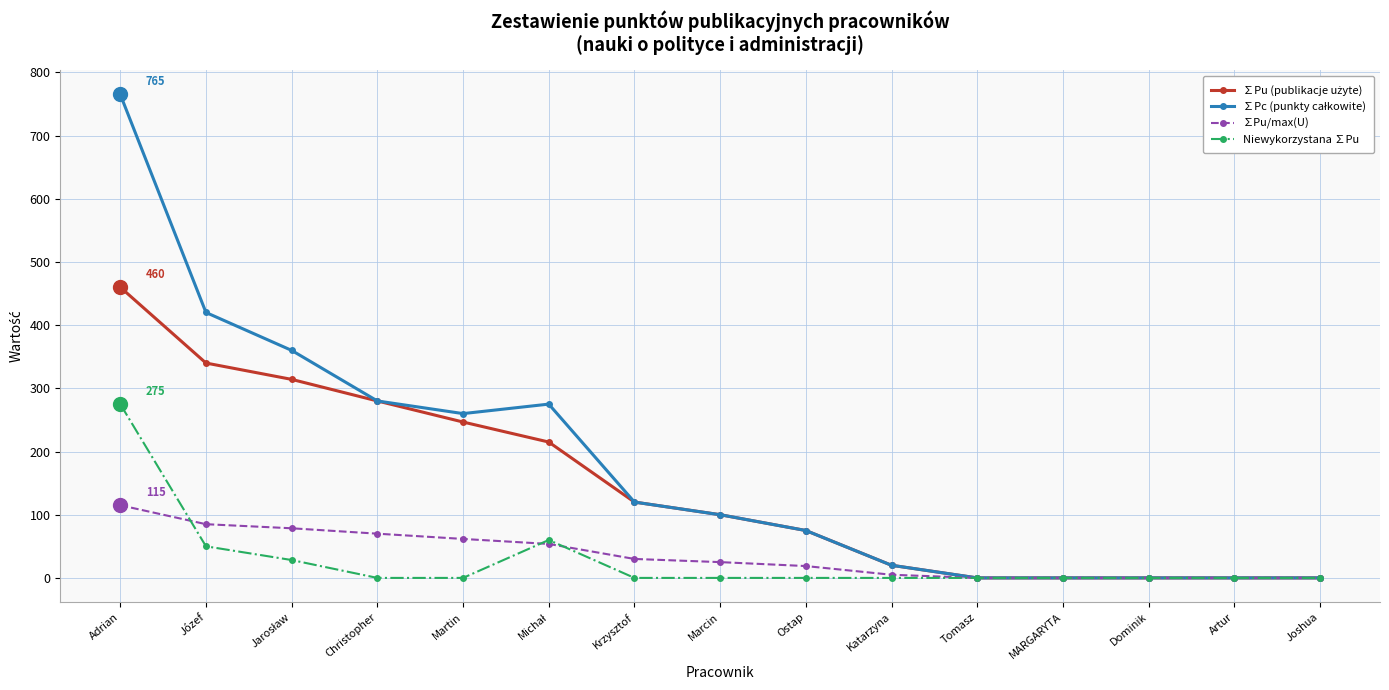

What is the maximum value shown in the chart?

765.0